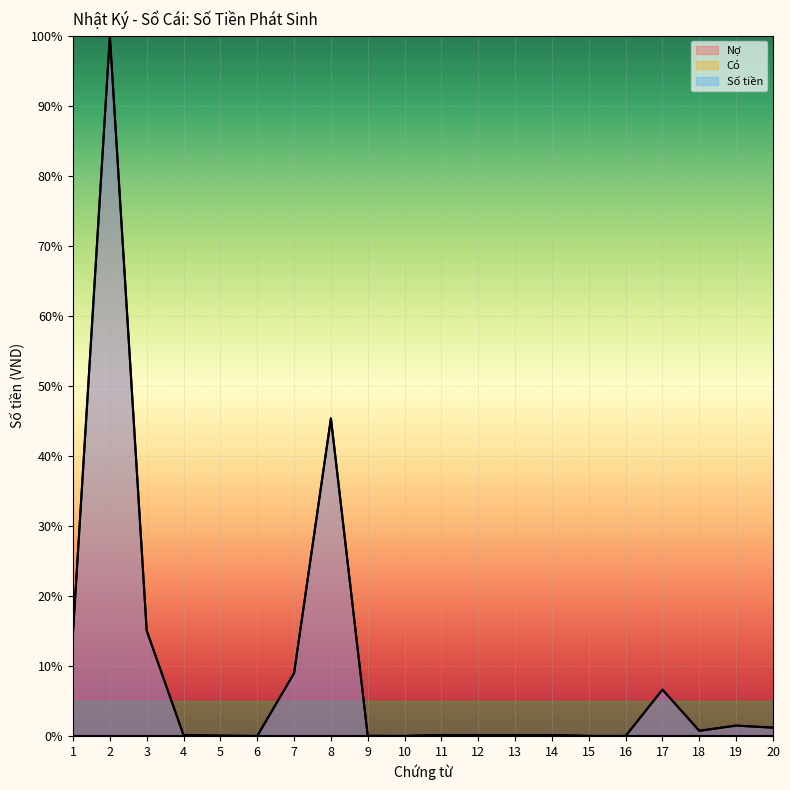

Rank the categories by Nợ value from highest to lowest.

2, 8, 3, 1, 7, 17, 19, 20, 18, 11, 12, 13, 14, 4, 5, 9, 15, 10, 16, 6